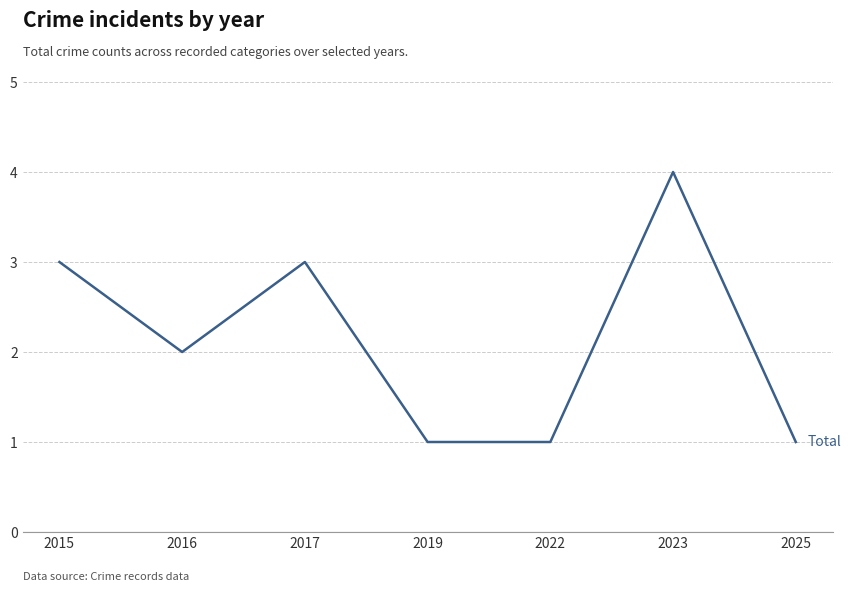

At which category does the chart reach its peak across all series?

2023